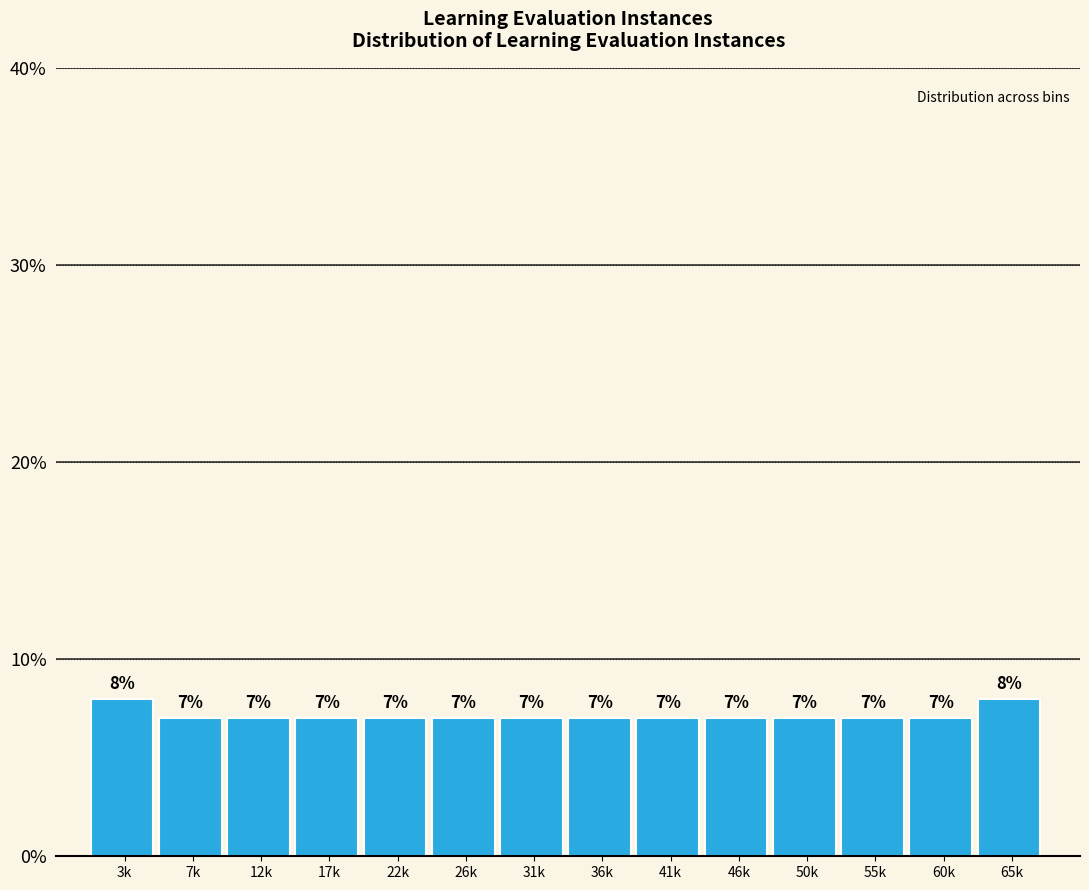

Reading left to right, what are all the values shown in this chart?

3k=8.0	7k=7.0	12k=7.0	17k=7.0	22k=7.0	26k=7.0	31k=7.0	36k=7.0	41k=7.0	46k=7.0	50k=7.0	55k=7.0	60k=7.0	65k=8.0